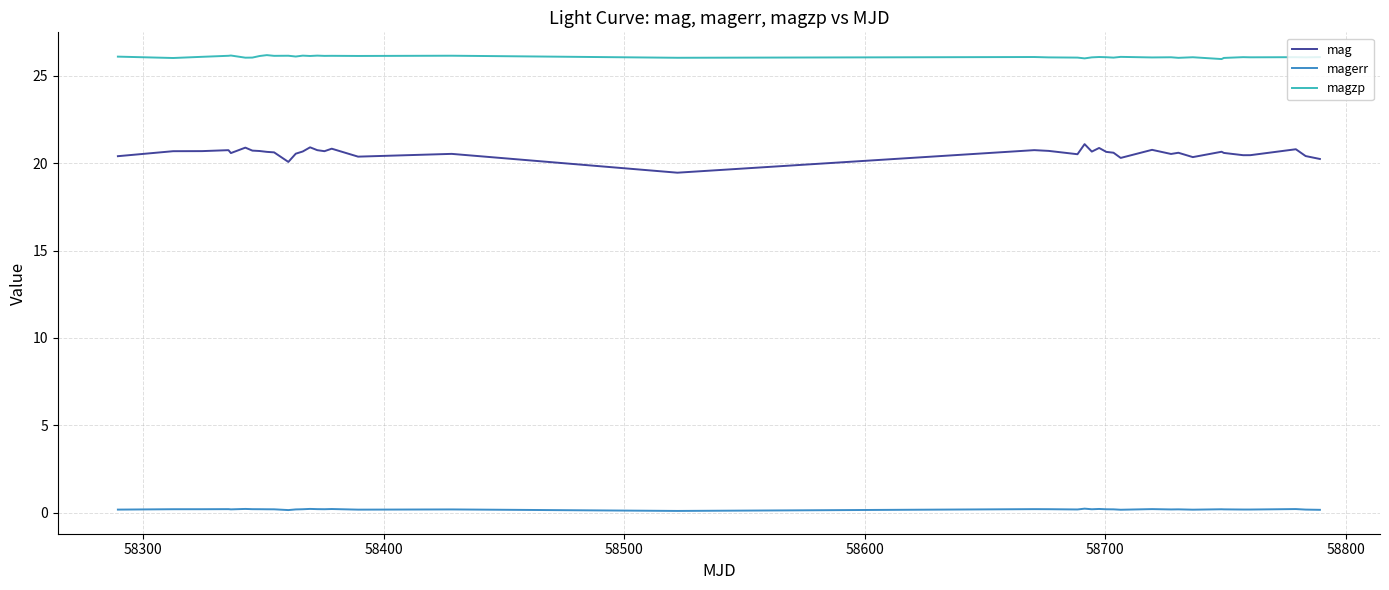

What is the maximum value for mag?

21.1